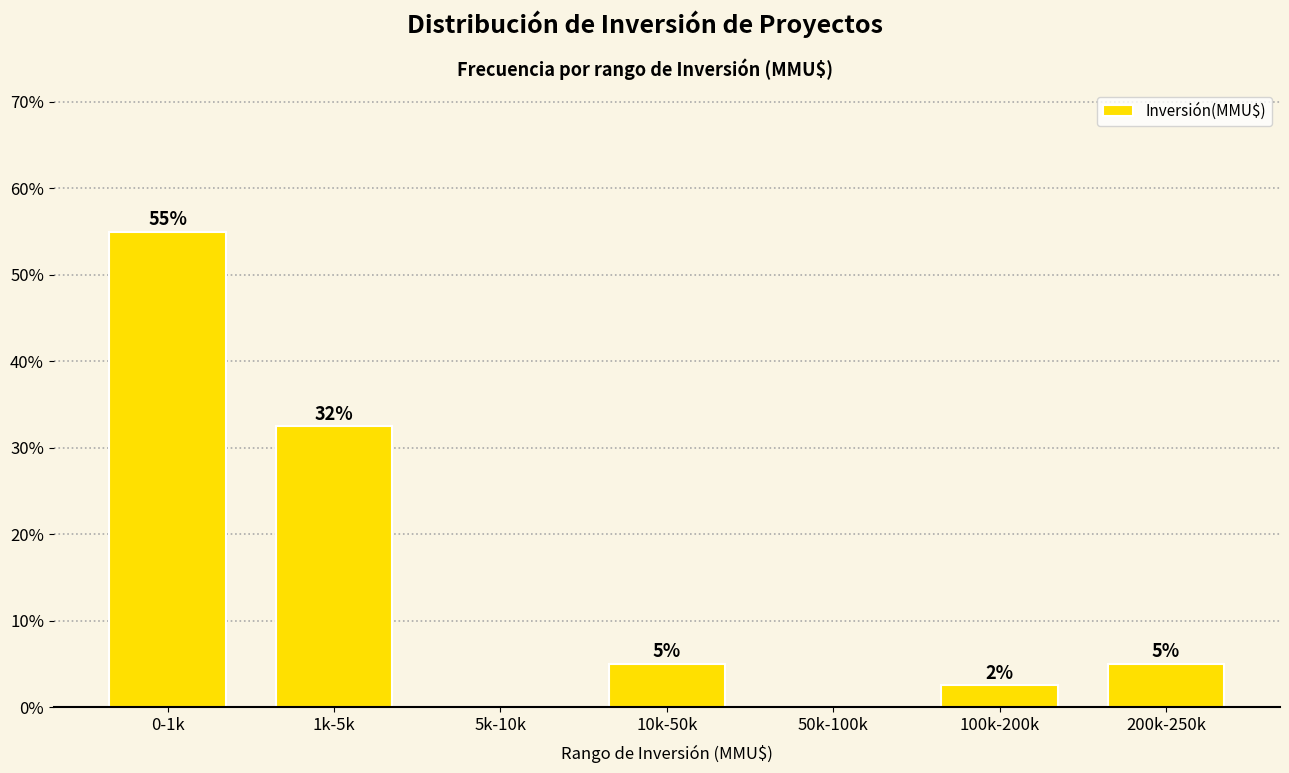

Which has a higher value, 50k-100k or 1k-5k?

1k-5k